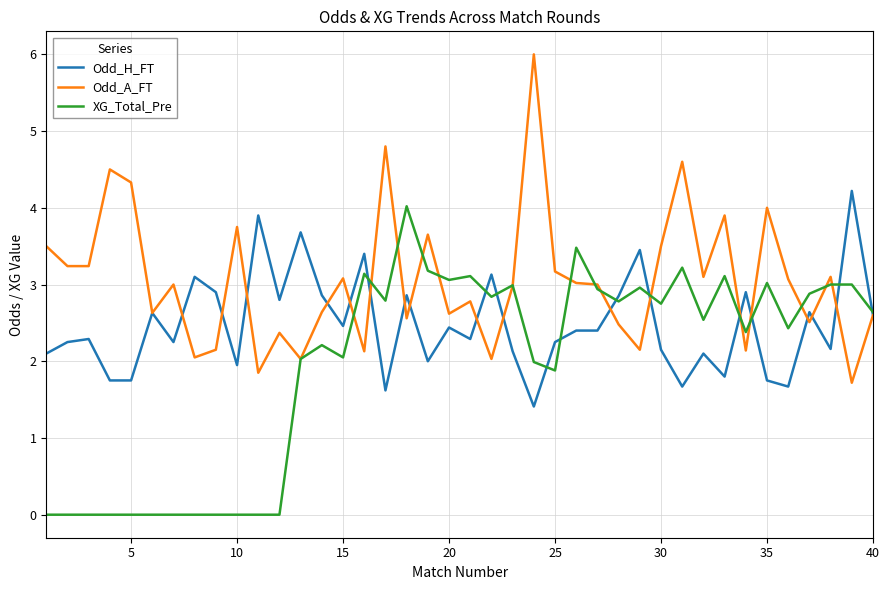

Rank the series by their average value, from highest to lowest.

Odd_A_FT, Odd_H_FT, XG_Total_Pre